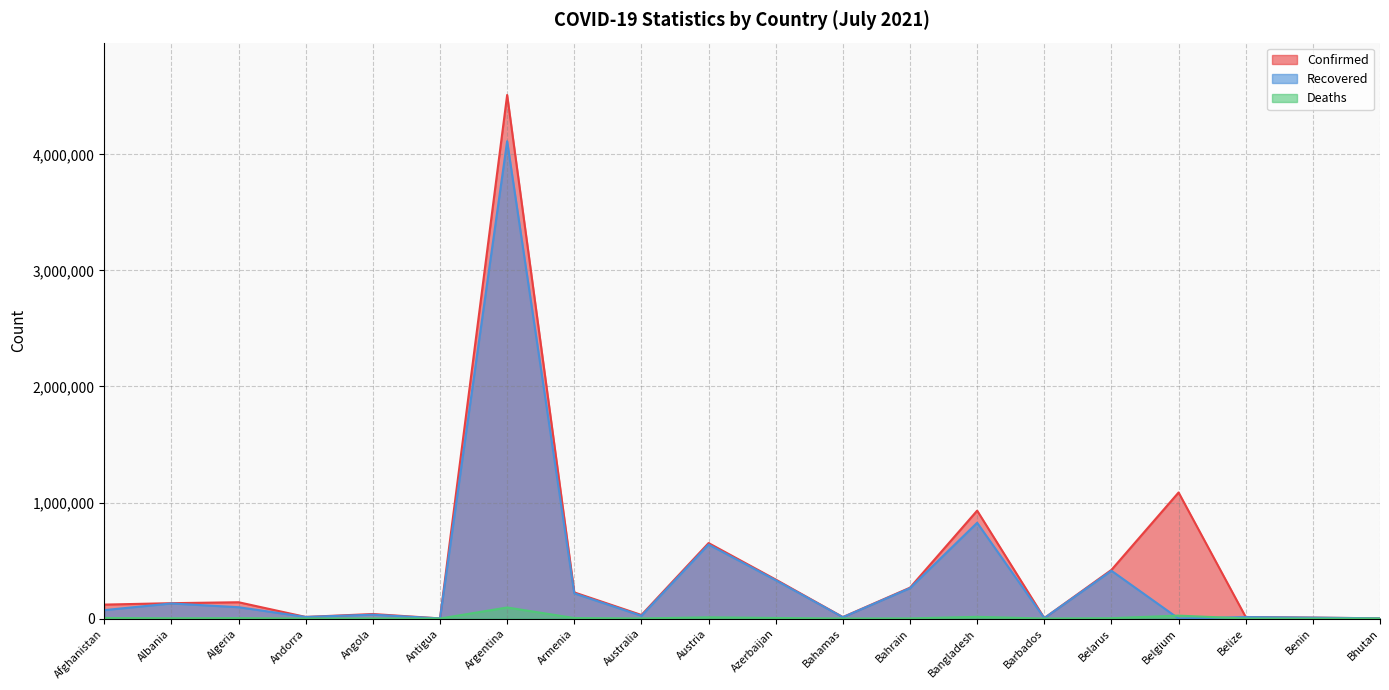

At which category is the sum across all series the highest?

Argentina